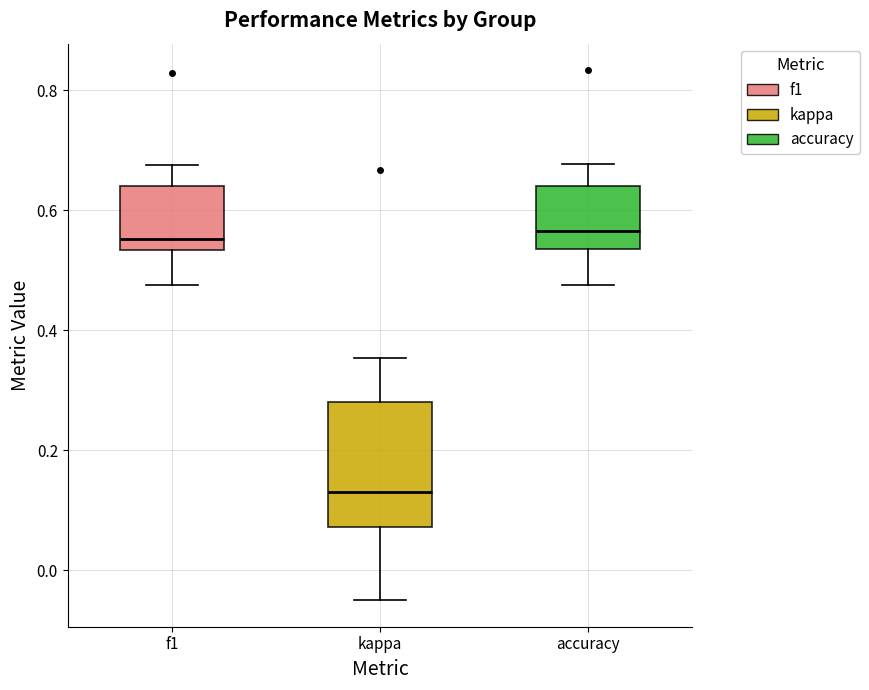

Which box is the tallest, from its lower edge to its upper edge?

kappa